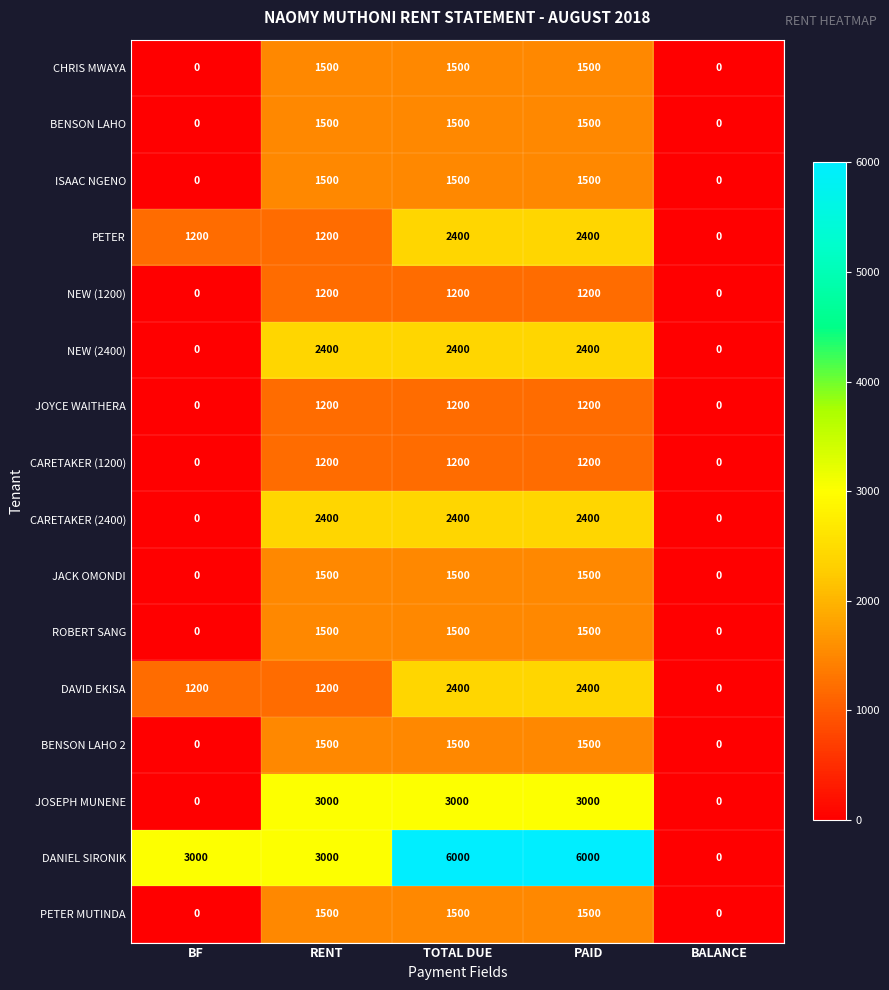

What is the maximum value for CARETAKER (2400)?

2400